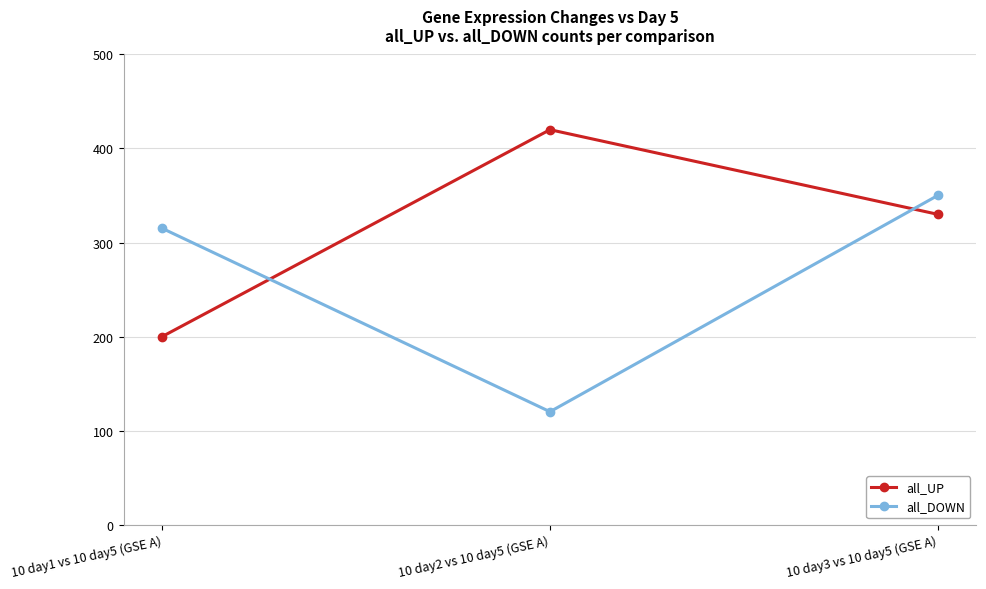

Reading left to right, extract all data points from this chart.

all_UP: 10 day1 vs 10 day5 (GSE A)=200	10 day2 vs 10 day5 (GSE A)=420	10 day3 vs 10 day5 (GSE A)=330
all_DOWN: 10 day1 vs 10 day5 (GSE A)=315	10 day2 vs 10 day5 (GSE A)=120	10 day3 vs 10 day5 (GSE A)=350